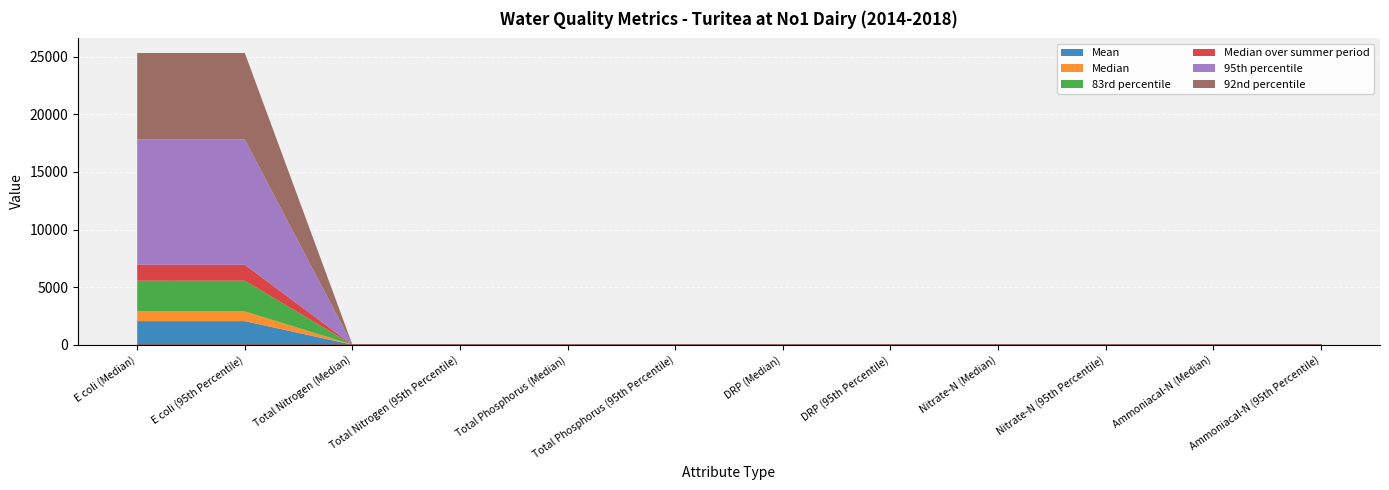

What is the difference between the maximum and minimum values in the Median series?

843.5